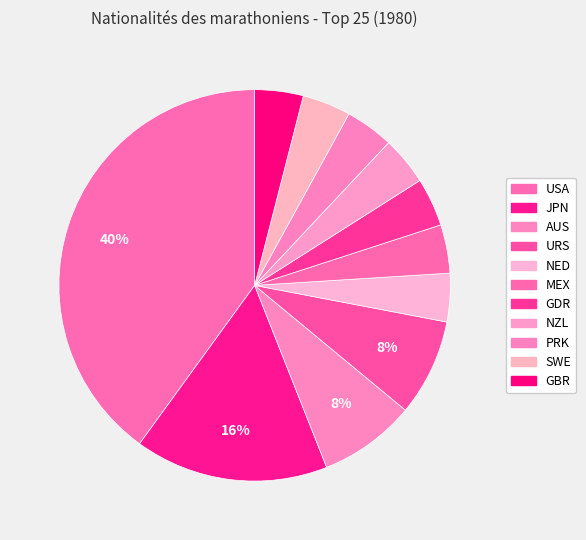

Count the number of slices in the pie.

11